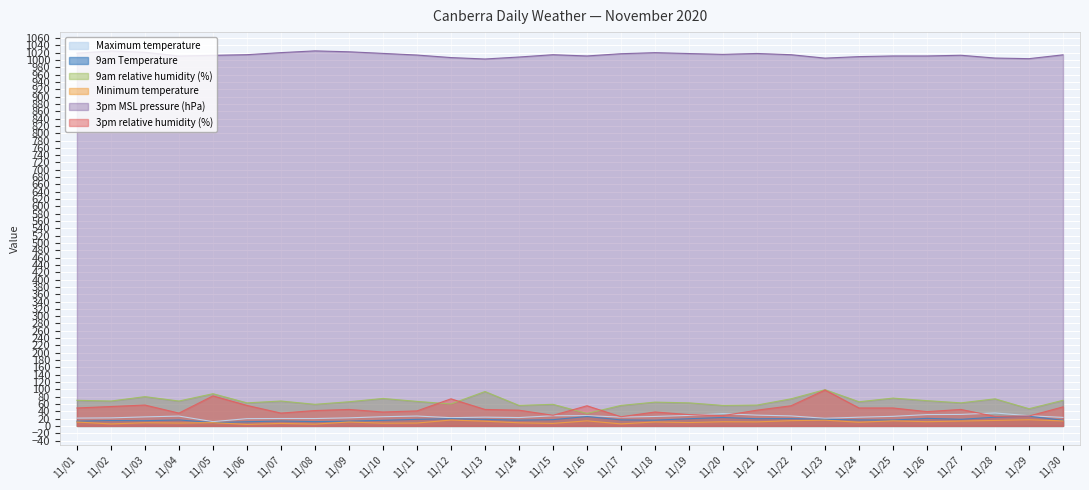

Where is the first local maximum for Maximum temperature?

11/04